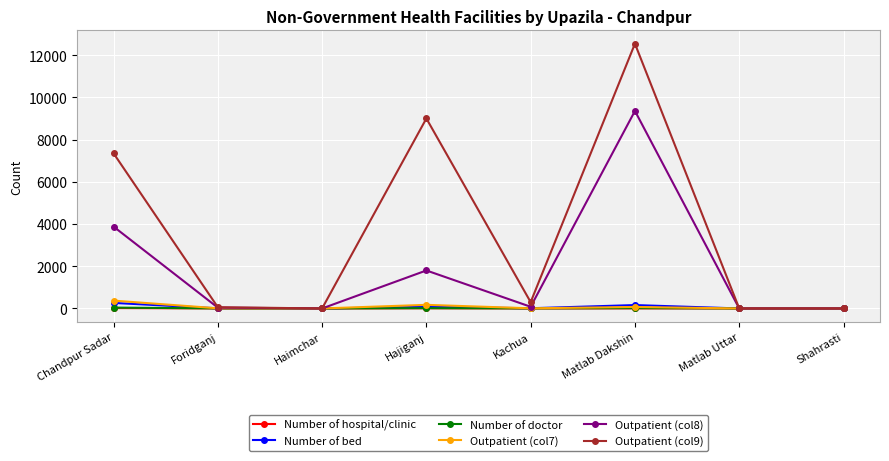

The value of Outpatient (col8) at Matlab Dakshin is 3057. True or false?

False